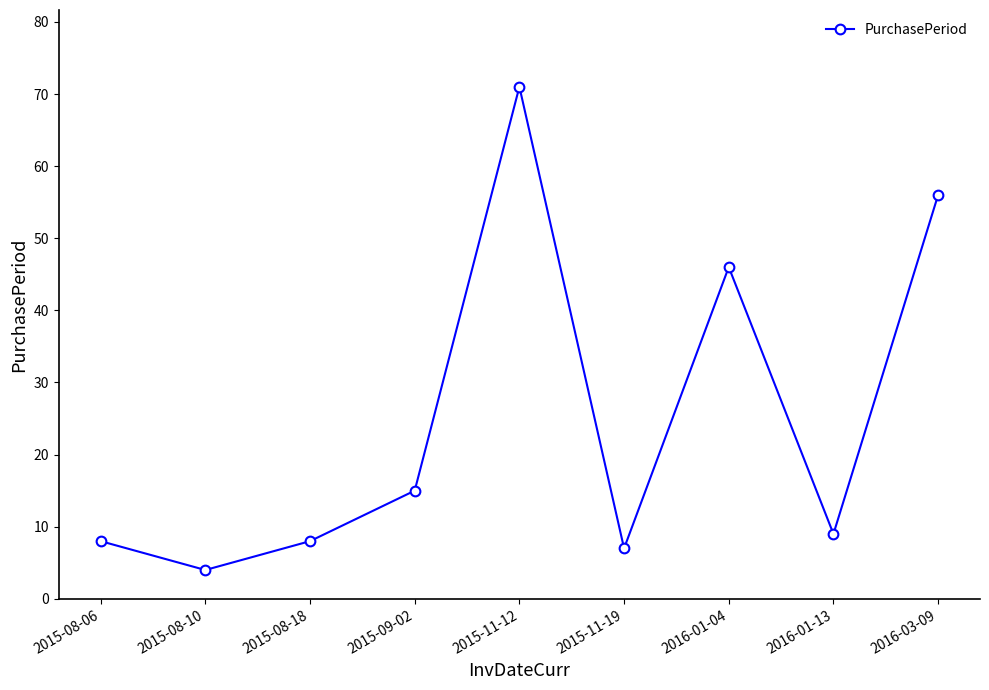

Reading left to right, transcribe all the data shown in this chart.

8	4	8	15	71	7	46	9	56